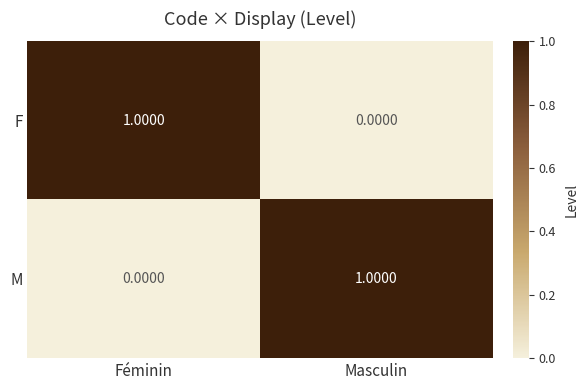

How many categories are shown in the chart?

2